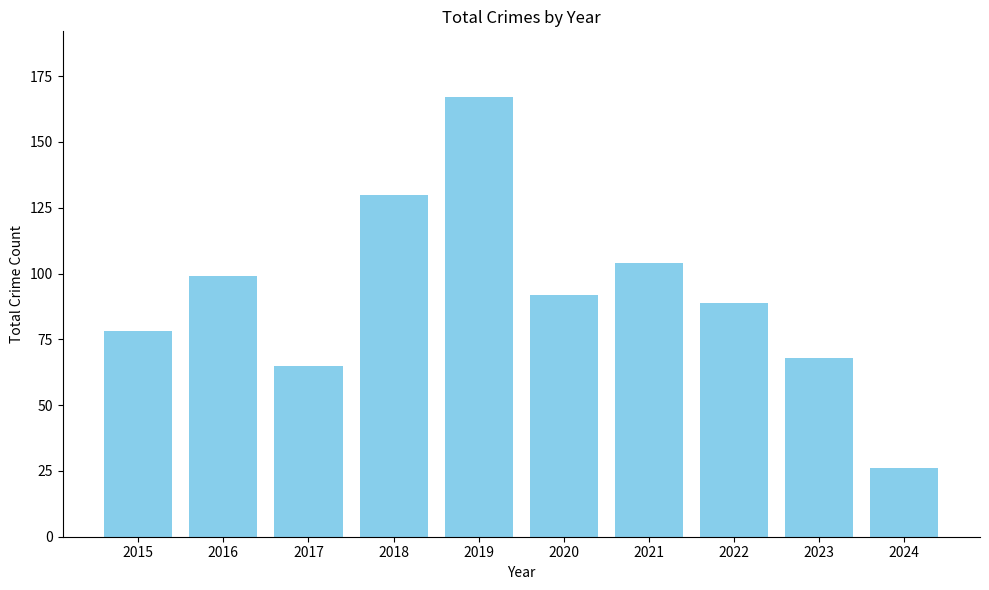

Is it true that the value at 2017 is 65?

True